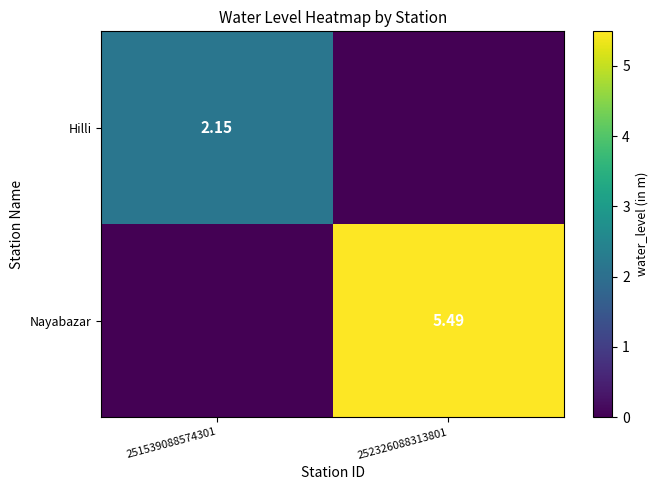

Which category has the lowest value across all series?

252326088313801